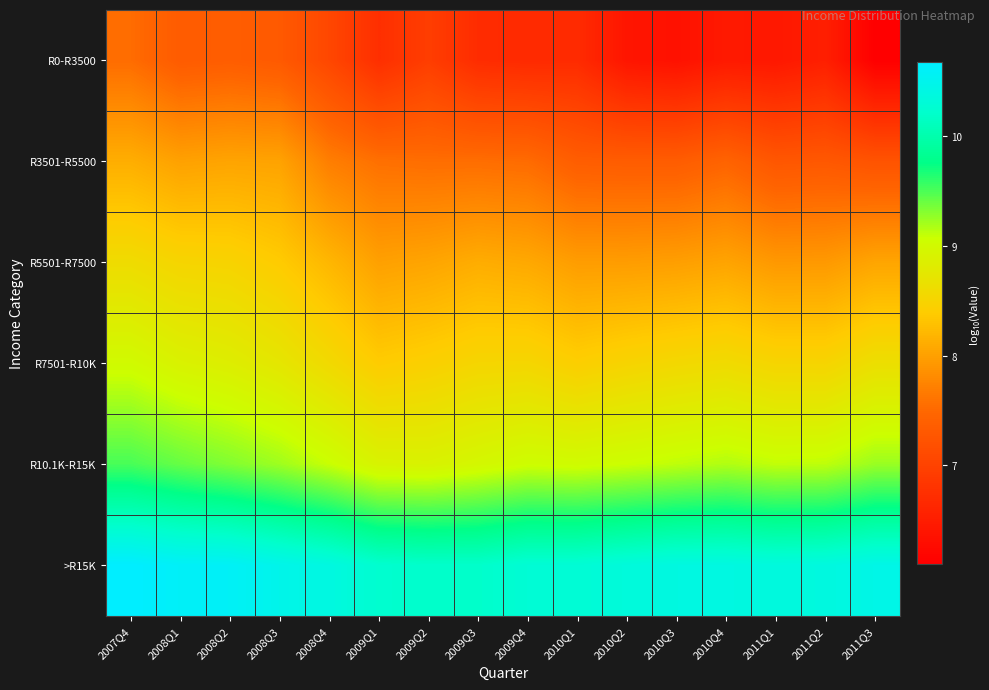

Reading left to right, what are all the values shown in this chart?

R0-R3500: 2007Q4=7.5	2008Q1=7.3	2008Q2=7.4	2008Q3=7.3	2008Q4=7.1	2009Q1=6.7	2009Q2=6.9	2009Q3=6.7	2009Q4=6.7	2010Q1=6.7	2010Q2=6.4	2010Q3=6.3	2010Q4=6.5	2011Q1=6.4	2011Q2=6.5	2011Q3=6.1
R3501-R5500: 2007Q4=8.1	2008Q1=8.0	2008Q2=8.0	2008Q3=8.0	2008Q4=7.7	2009Q1=7.6	2009Q2=7.5	2009Q3=7.5	2009Q4=7.5	2010Q1=7.4	2010Q2=7.4	2010Q3=7.4	2010Q4=7.4	2011Q1=7.3	2011Q2=7.3	2011Q3=7.2
R5501-R7500: 2007Q4=8.6	2008Q1=8.5	2008Q2=8.5	2008Q3=8.4	2008Q4=8.2	2009Q1=8.0	2009Q2=8.0	2009Q3=8.1	2009Q4=8.1	2010Q1=8.0	2010Q2=8.0	2010Q3=8.0	2010Q4=8.0	2011Q1=7.9	2011Q2=7.9	2011Q3=8.0
R7501-R10K: 2007Q4=9.0	2008Q1=8.9	2008Q2=8.8	2008Q3=8.7	2008Q4=8.6	2009Q1=8.4	2009Q2=8.4	2009Q3=8.5	2009Q4=8.5	2010Q1=8.4	2010Q2=8.5	2010Q3=8.5	2010Q4=8.6	2011Q1=8.5	2011Q2=8.5	2011Q3=8.6
R10.1K-R15K: 2007Q4=9.5	2008Q1=9.4	2008Q2=9.3	2008Q3=9.2	2008Q4=9.1	2009Q1=8.9	2009Q2=8.9	2009Q3=9.0	2009Q4=9.0	2010Q1=9.0	2010Q2=9.1	2010Q3=9.1	2010Q4=9.2	2011Q1=9.1	2011Q2=9.1	2011Q3=9.2
>R15K: 2007Q4=10.7	2008Q1=10.6	2008Q2=10.6	2008Q3=10.5	2008Q4=10.4	2009Q1=10.2	2009Q2=10.2	2009Q3=10.2	2009Q4=10.3	2010Q1=10.3	2010Q2=10.3	2010Q3=10.4	2010Q4=10.4	2011Q1=10.4	2011Q2=10.4	2011Q3=10.4